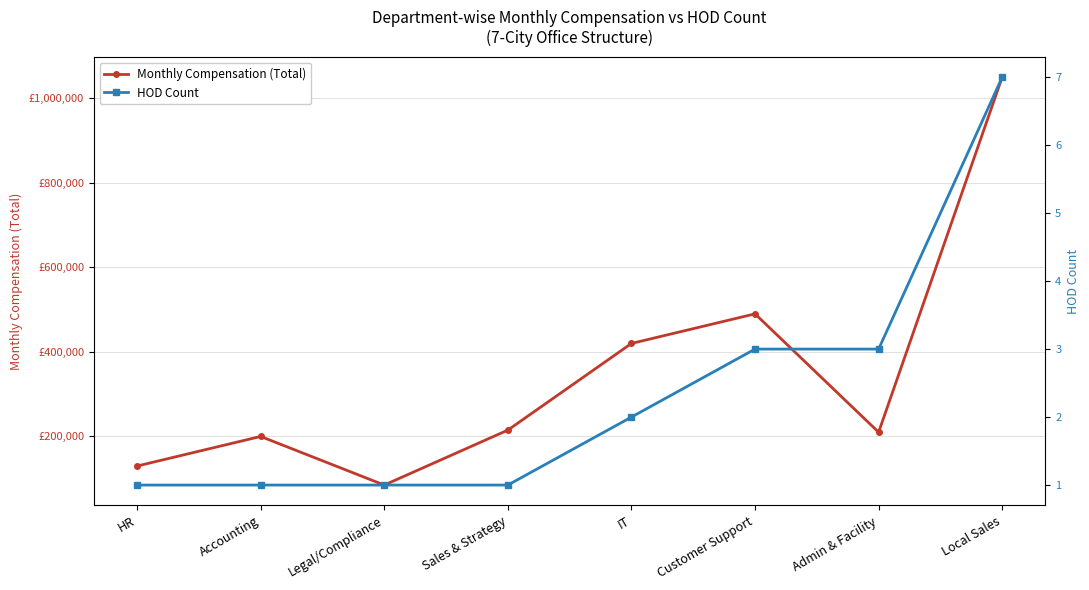

What is the label of the 3rd point from the left?

Legal/Compliance